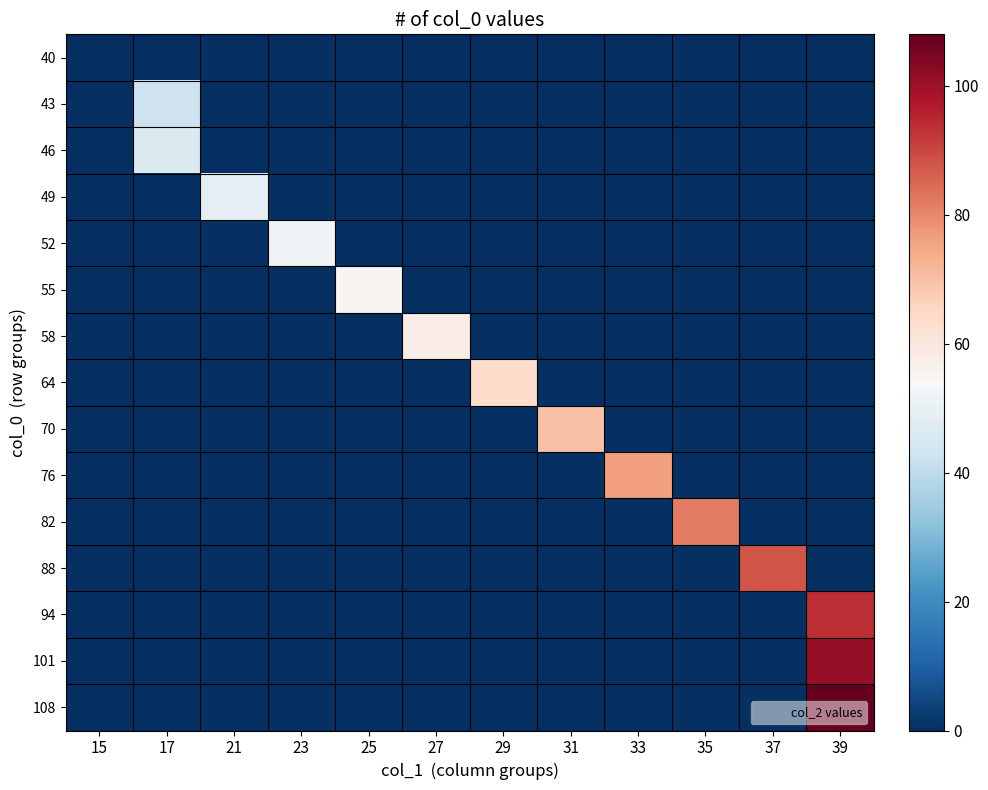

How many series are shown in this chart?

15